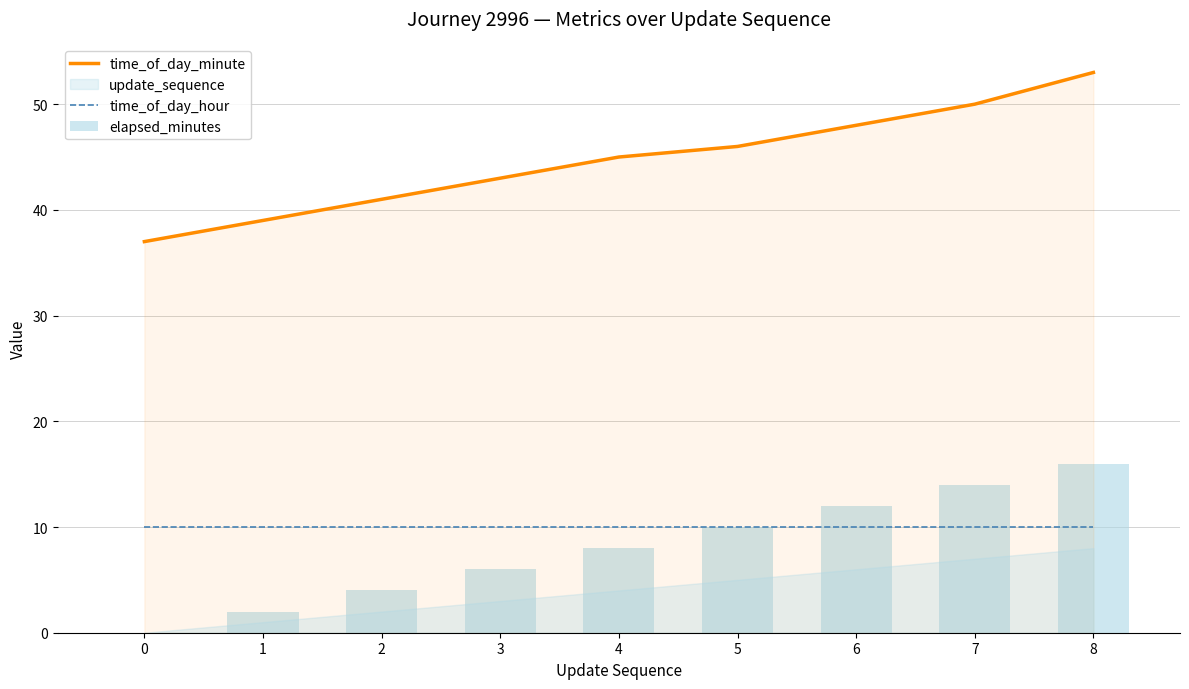

At which label does elapsed_minutes first exceed 8?

5